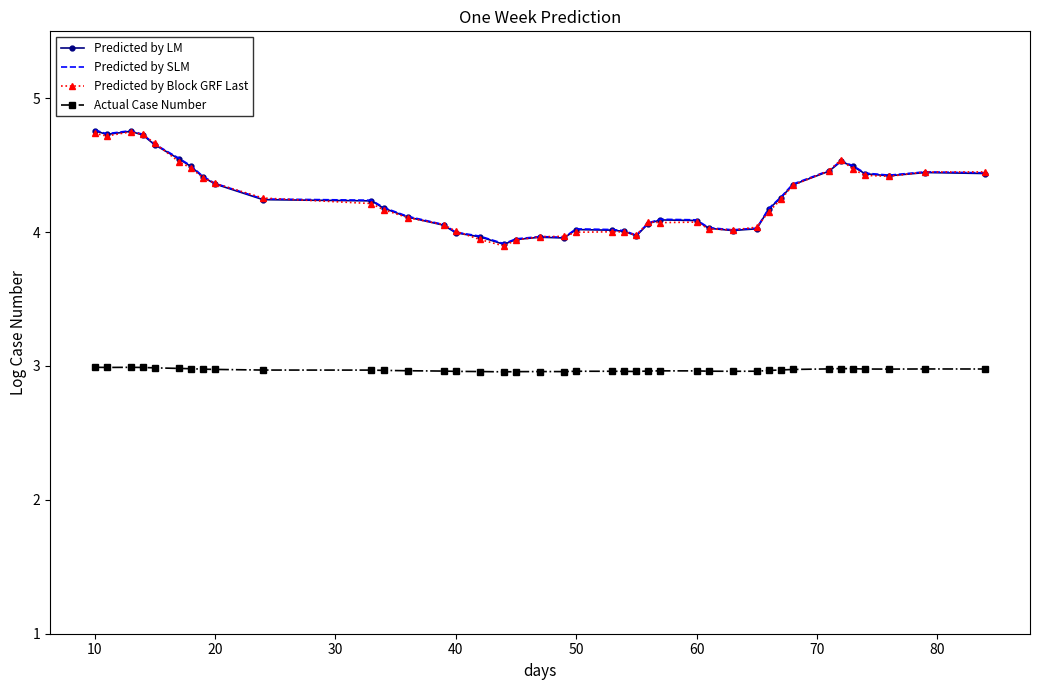

True or false: Predicted by Block GRF Last and Actual Case Number cross at least once.

False